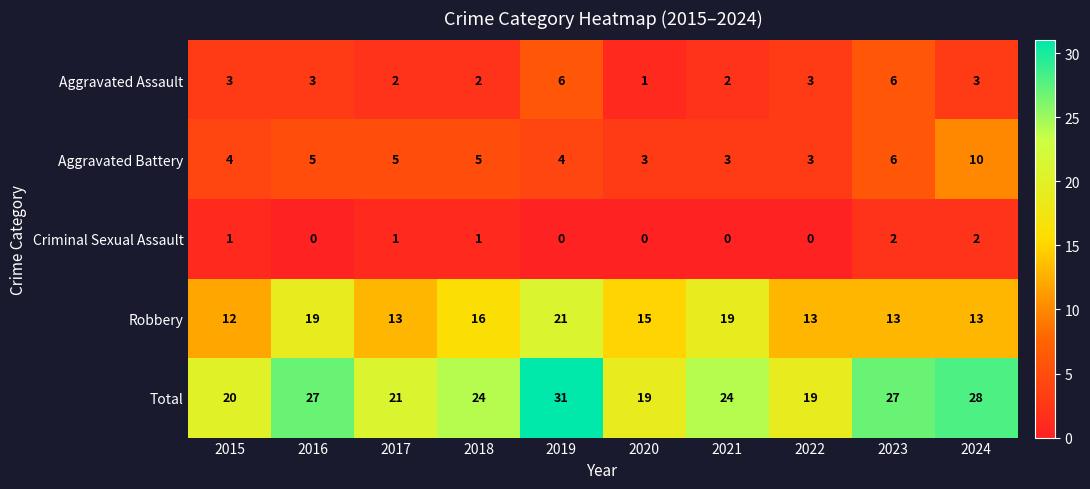

What is the difference between the maximum and minimum values in the Robbery series?

9